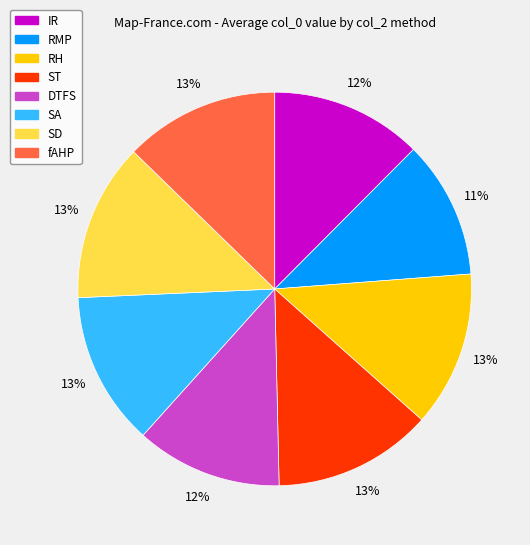

Approximately how many times larger is the value at fAHP compared to RH?

1.0